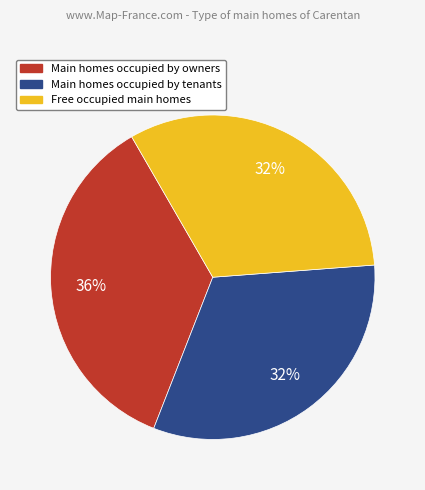

Which category has the biggest portion of the pie?

Main homes occupied by owners